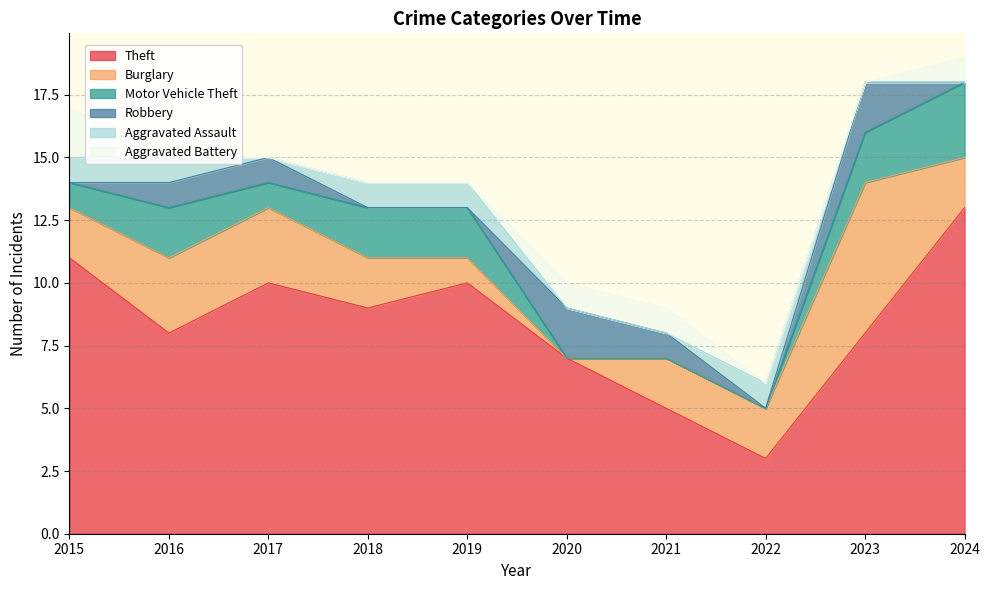

Which category has the lowest value across all series?

2020